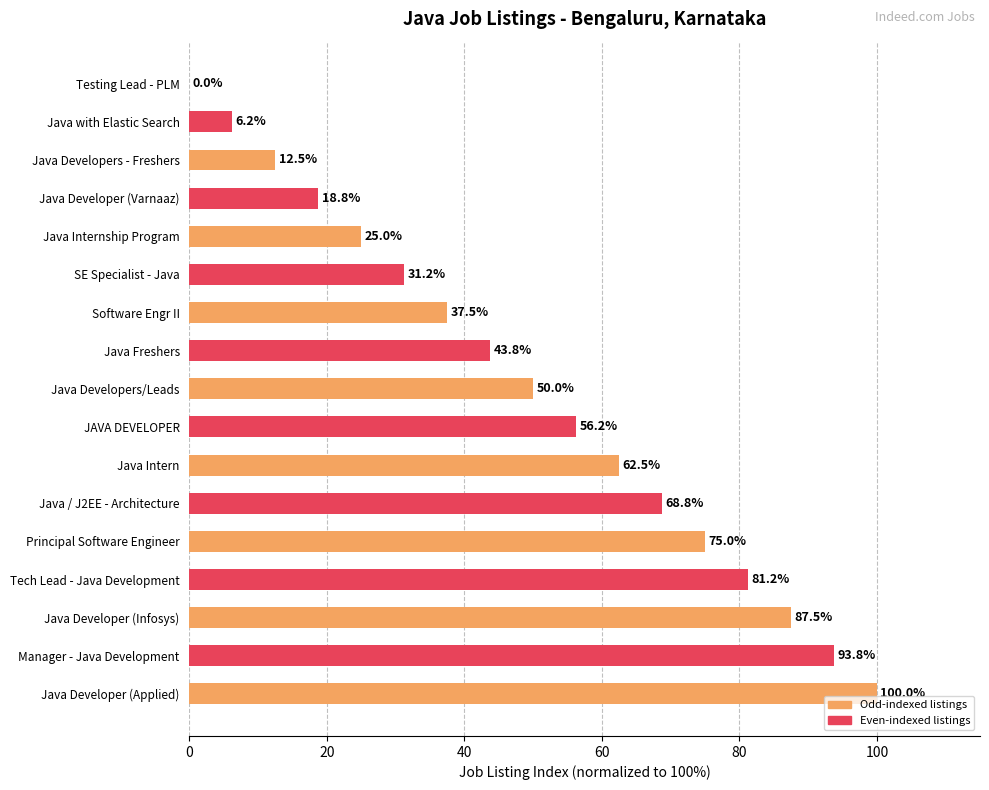

True or false: the data shows 87.5 at Java Developer (Infosys).

True